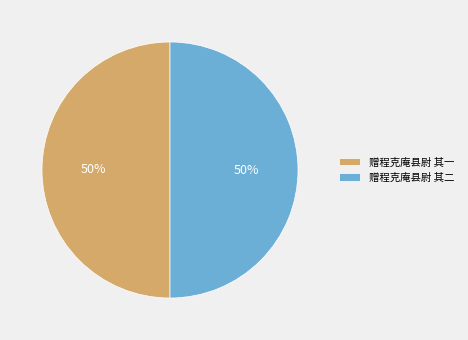

True or false: 赠程克庵县尉 其一 accounts for 60% of the total.

False